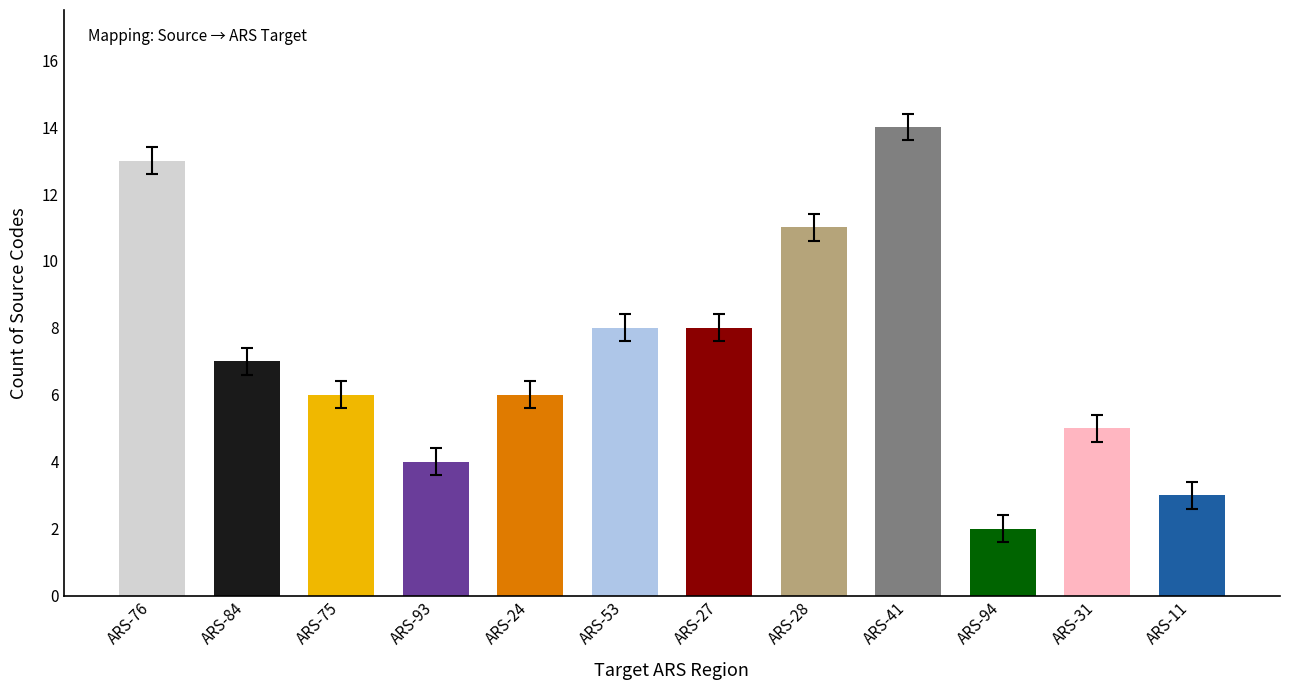

True or false: the data shows 2 at ARS-75.

False